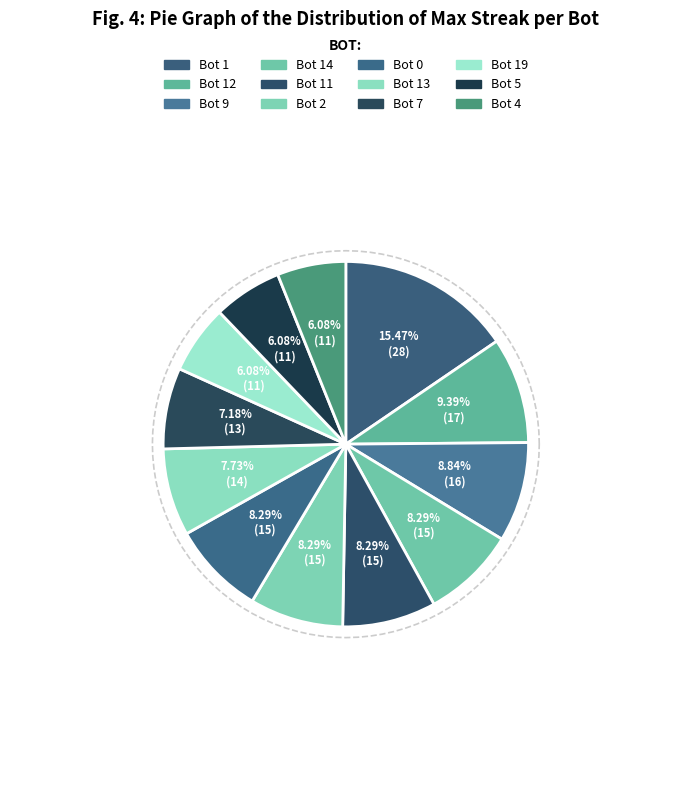

True or false: Bot 11 accounts for 1% of the total.

False